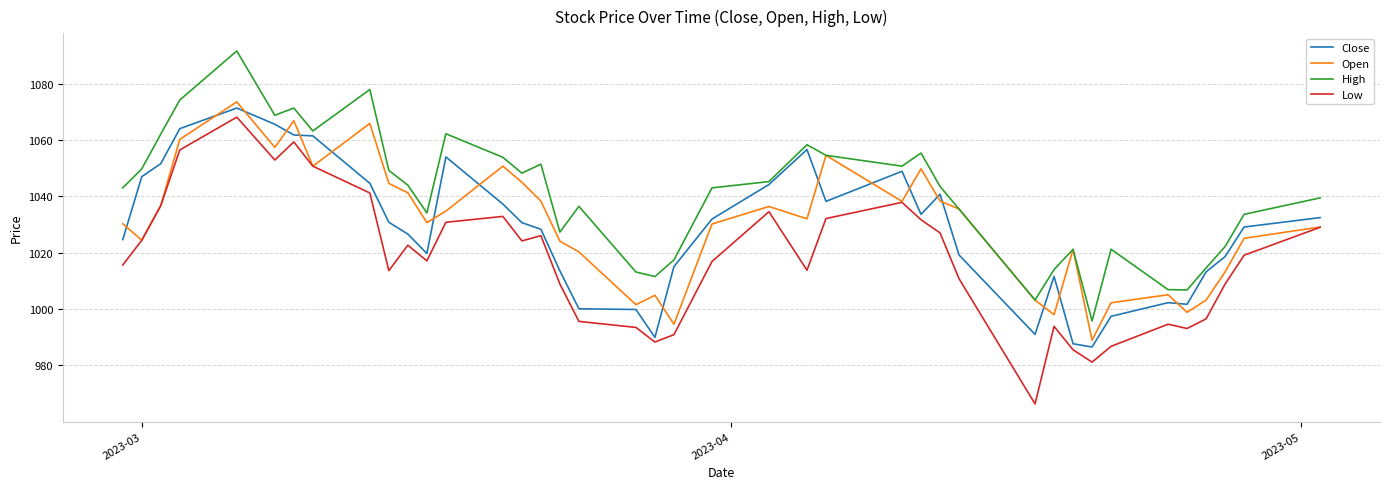

Which series has the largest total across all categories?

High